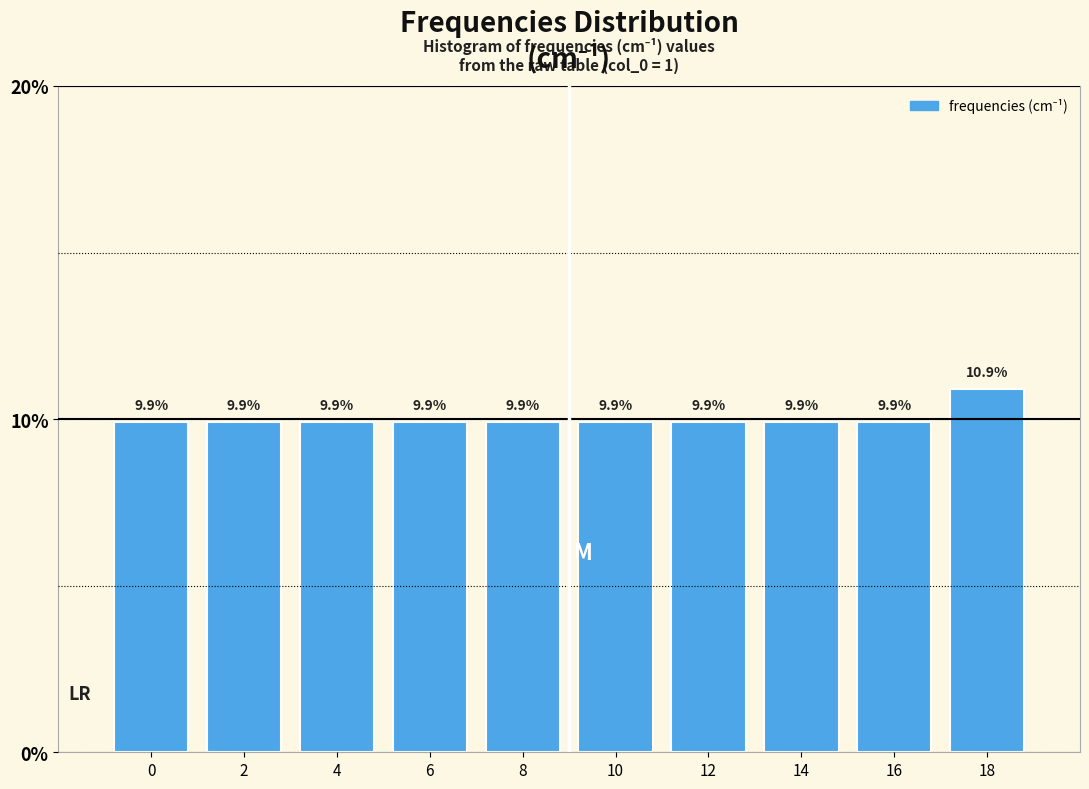

Reading left to right, extract all data points from this chart.

9.9	9.9	9.9	9.9	9.9	9.9	9.9	9.9	9.9	10.9